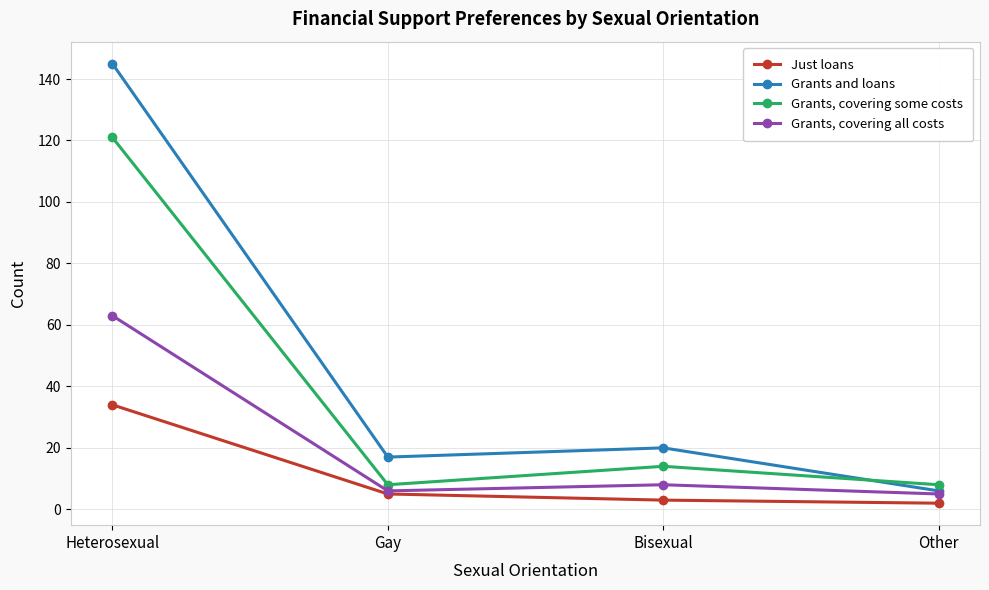

Which category has the lowest value in the Grants and loans series?

Other